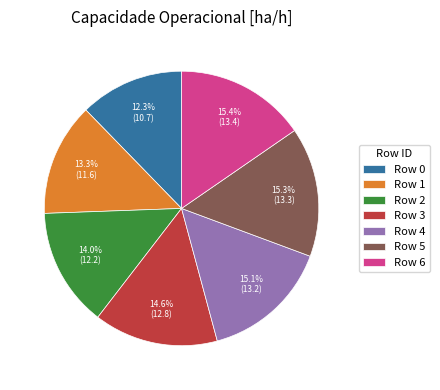

Is Row 1 the majority of the pie?

No